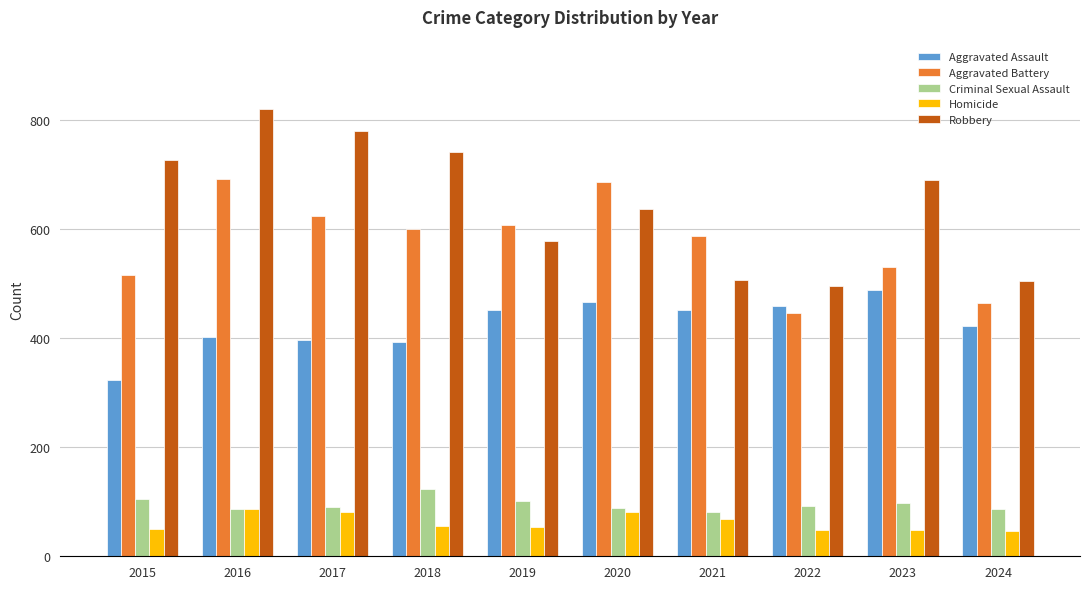

At 2024, list the series in order from largest to smallest.

Robbery, Aggravated Battery, Aggravated Assault, Criminal Sexual Assault, Homicide